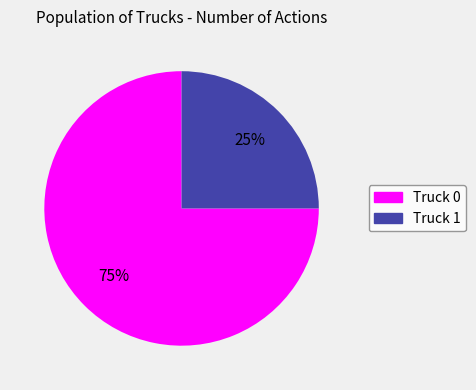

What is the largest slice in the pie chart?

Truck 0